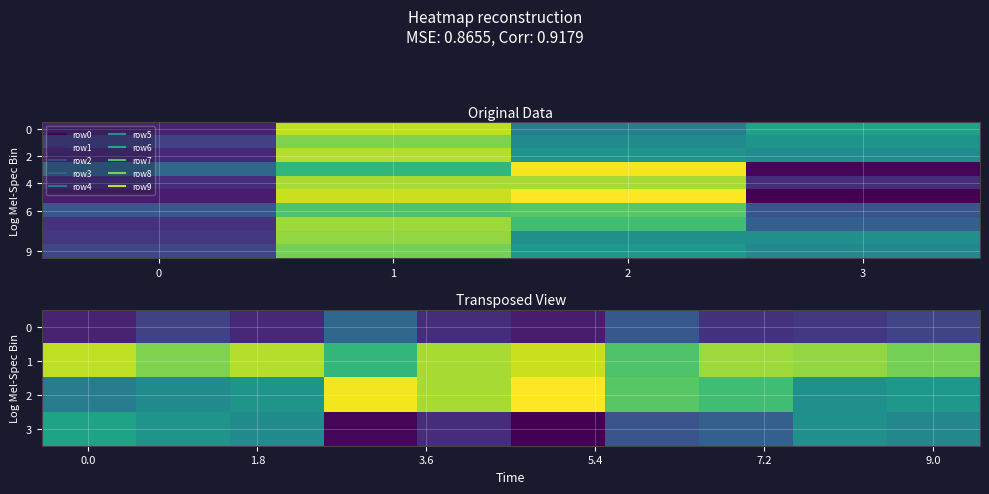

Which label corresponds to the largest value in the chart?

2